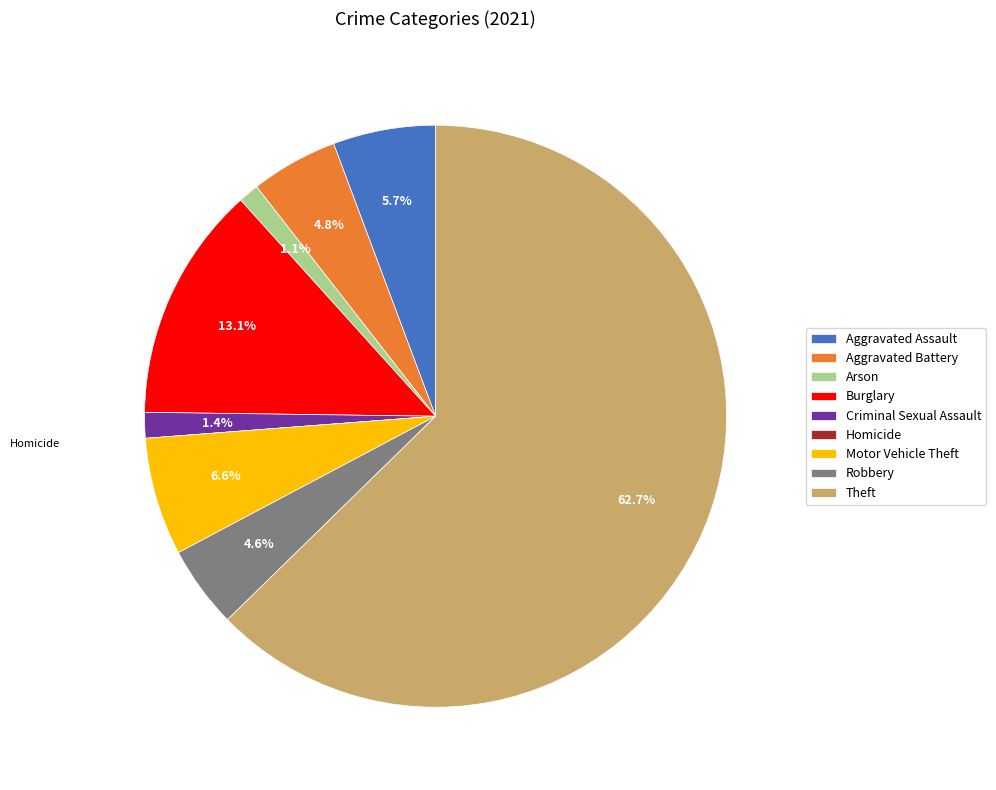

True or false: Aggravated Assault accounts for 6% of the total.

True